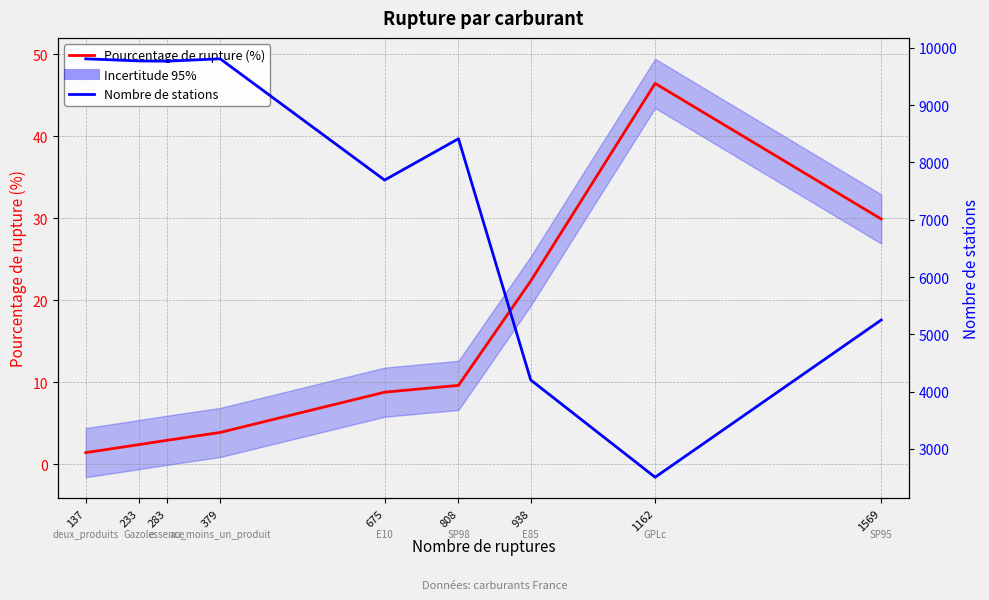

What is the spread (max minus min) of values at 233?

9771.6